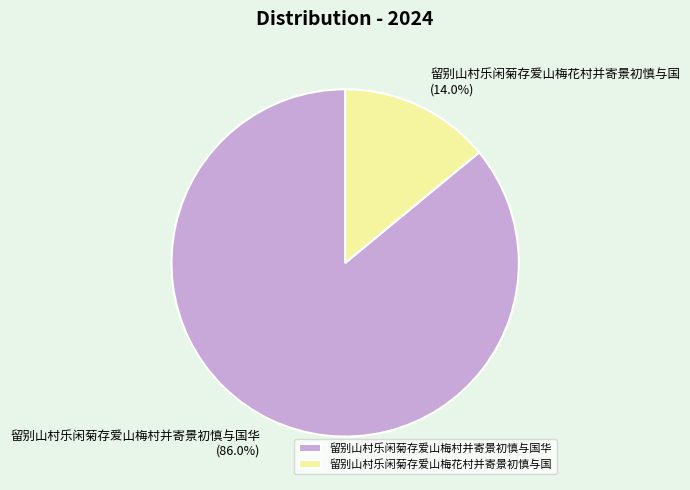

Combined, what portion of the pie is 留别山村乐闲菊存爱山梅村并寄景初慎与国华 and 留别山村乐闲菊存爱山梅花村并寄景初慎与国?

100.0%